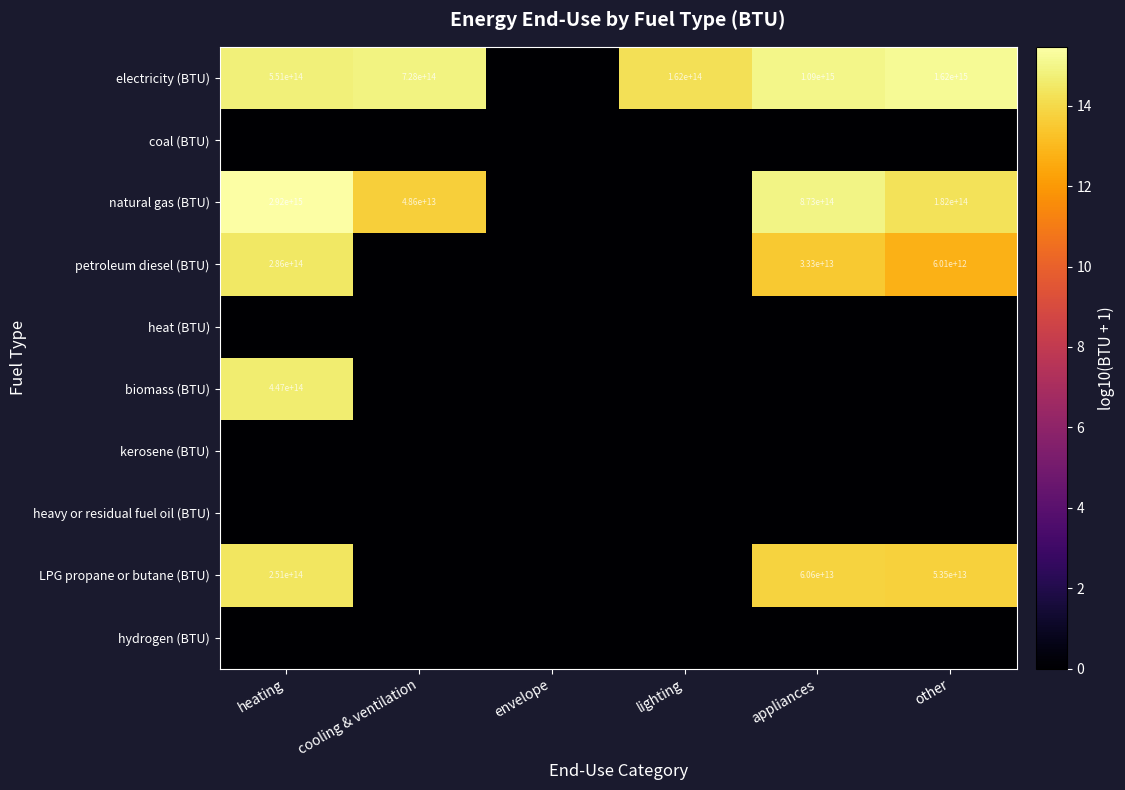

Is it true that electricity (BTU) equals 162000000000000 at lighting?

True